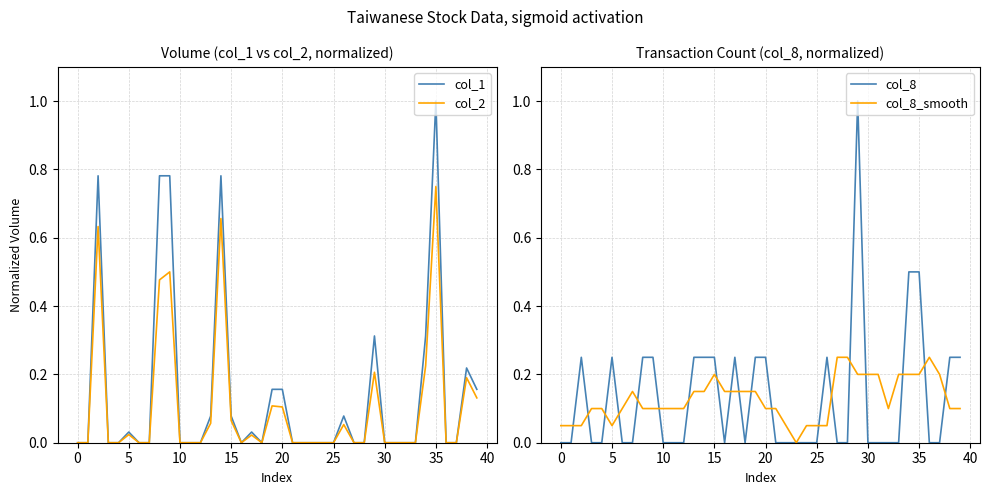

The col_8 series shows 0.0 at 11. True or false?

True